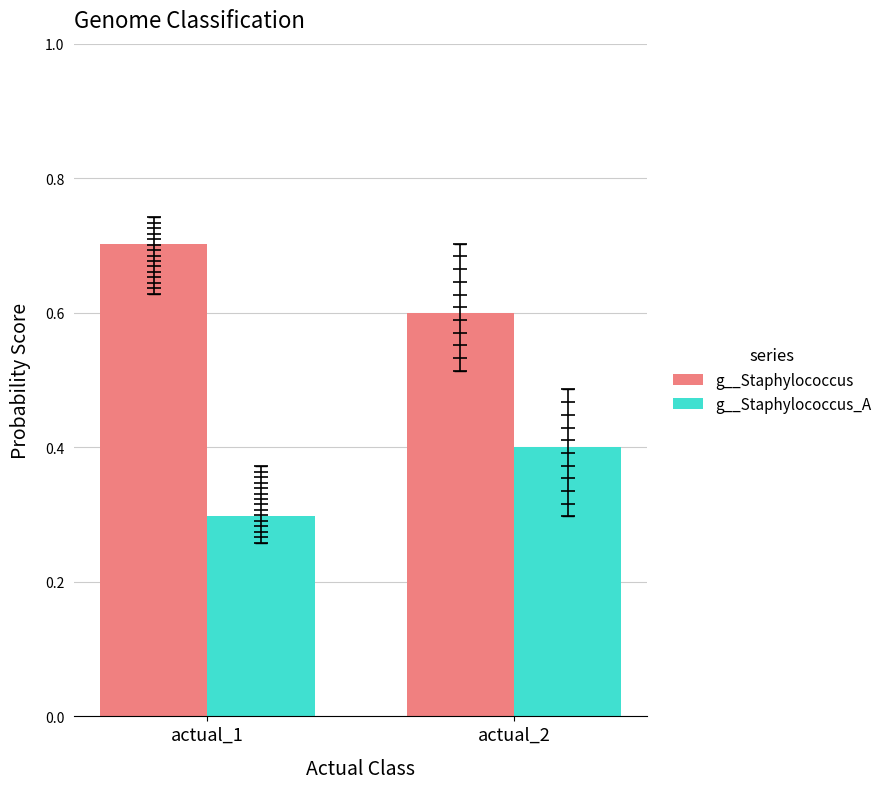

Are the bars grouped side by side (vs. stacked)?

Yes